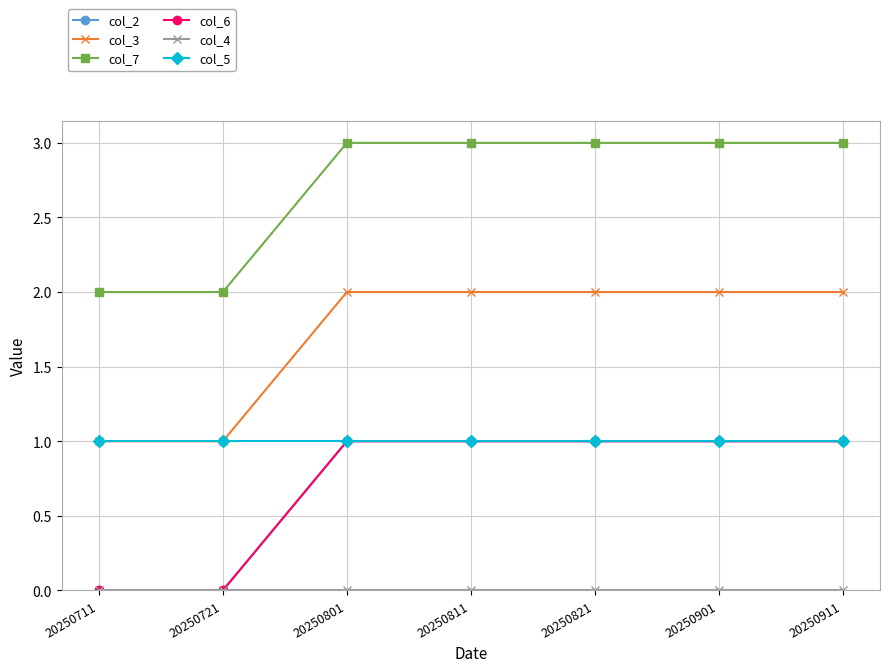

Is it true that col_4 equals 0 at 20250801?

True